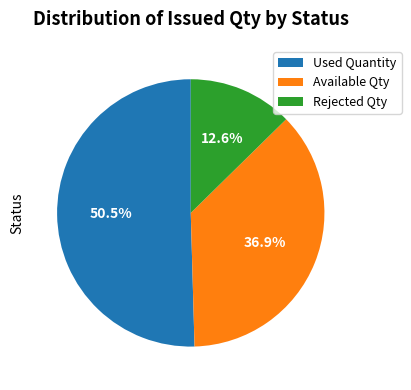

How many slices are in this pie chart?

3